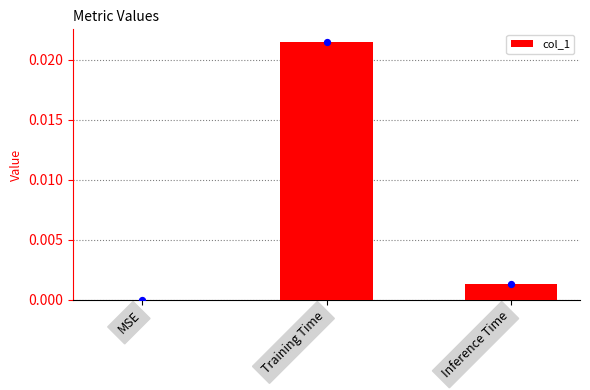

Between MSE and Inference Time, which is larger?

Inference Time